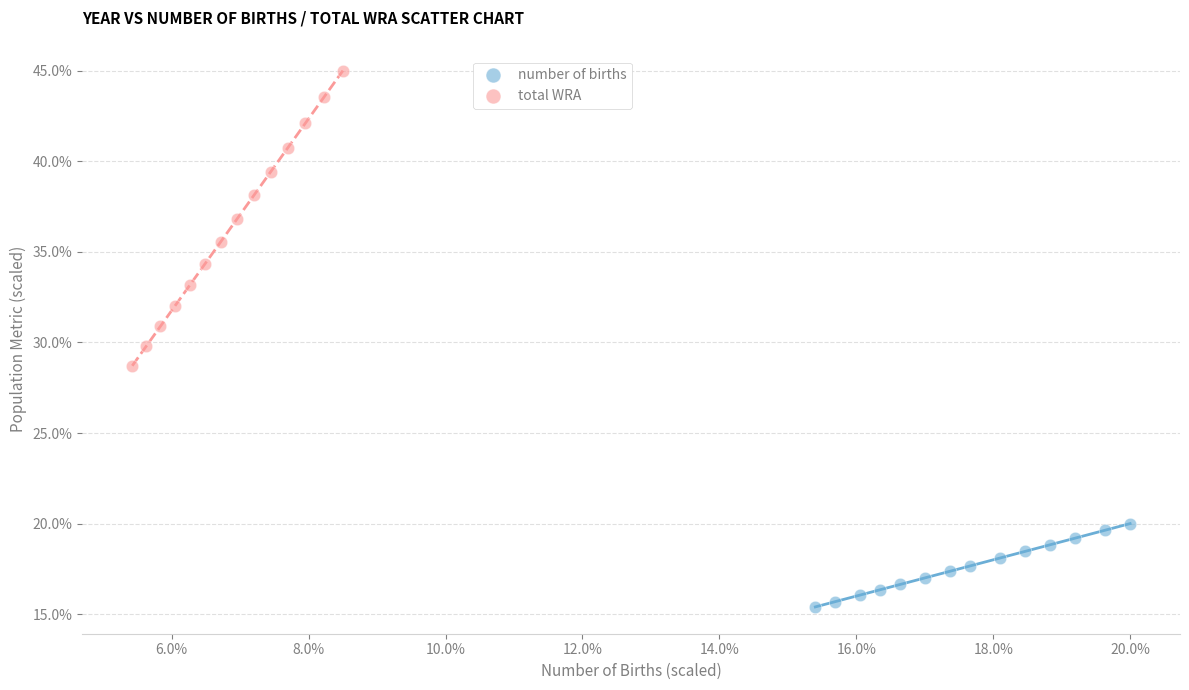

Which series contains the lowest Y value?

number of births